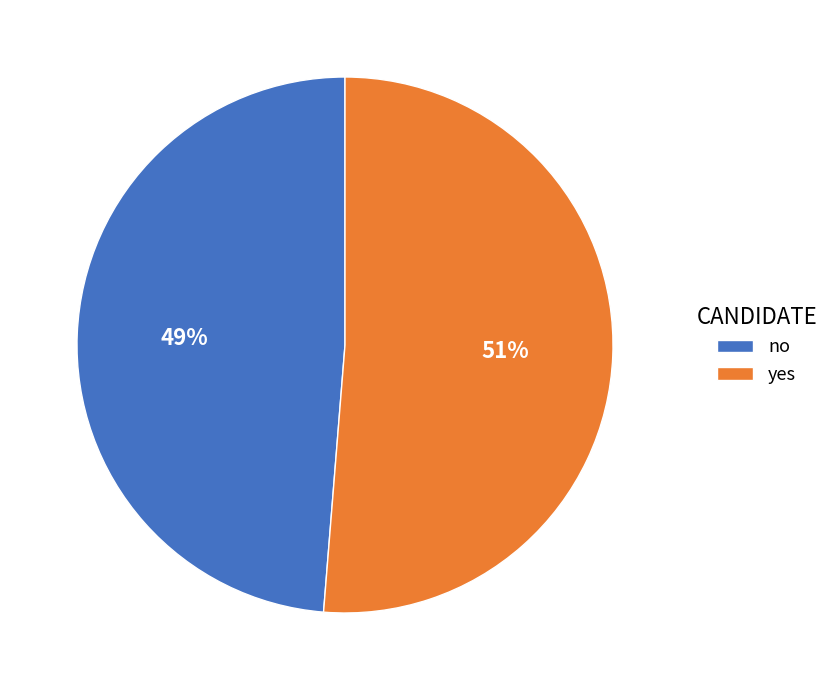

True or false: no accounts for 49% of the total.

True